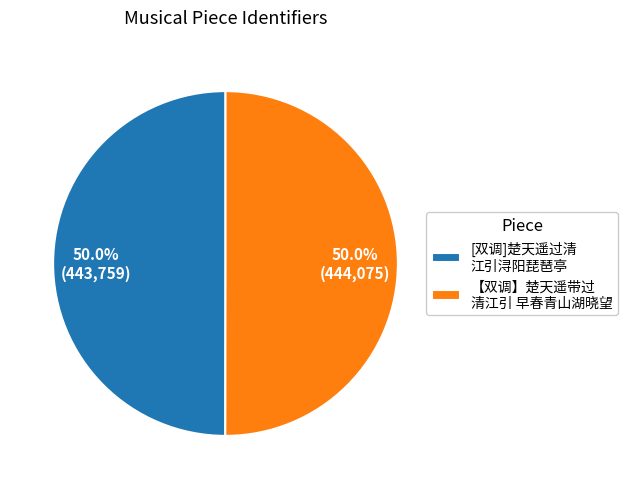

Count the number of slices in the pie.

2